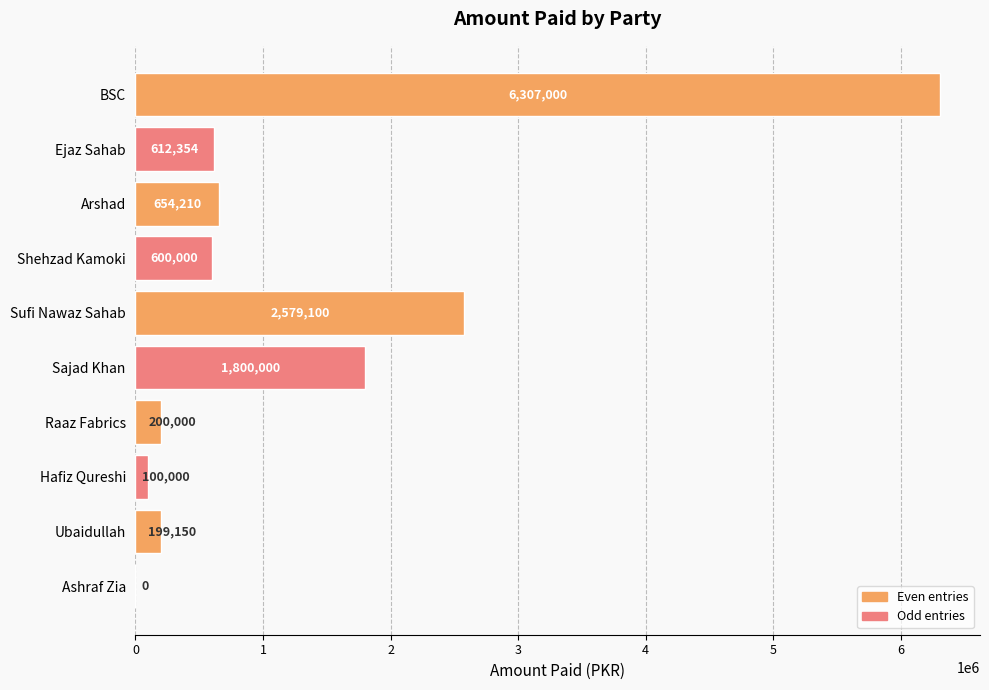

At which category does the chart reach its peak across all series?

BSC